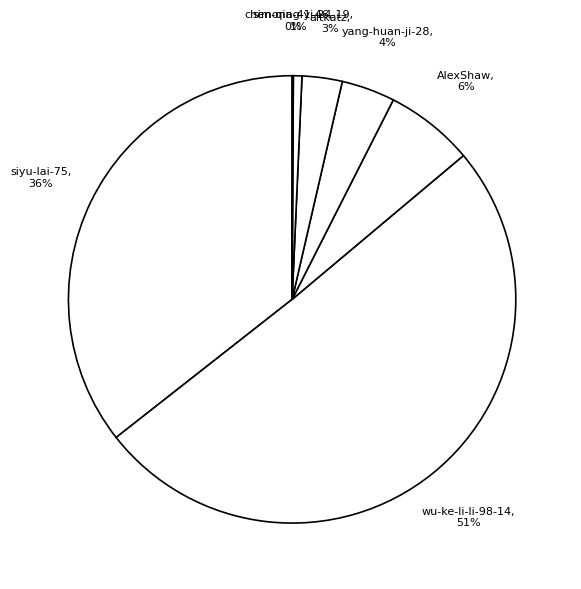

Which category has the biggest portion of the pie?

wu-ke-li-li-98-14